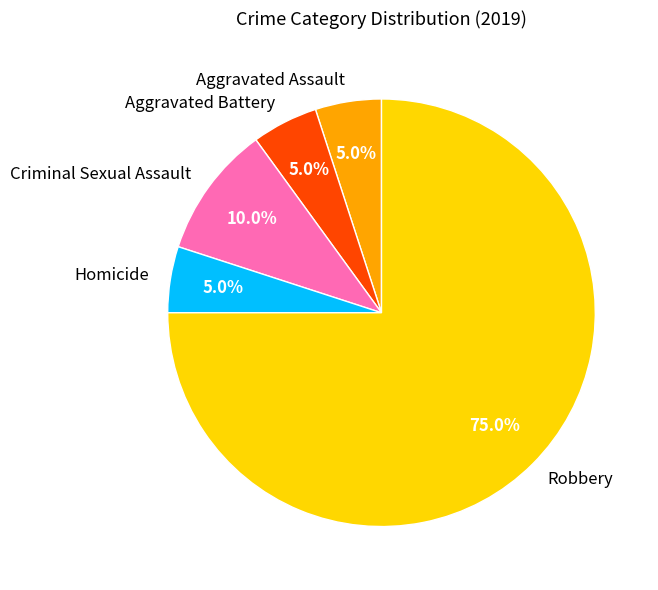

What is the ratio of the value at Homicide to the value at Criminal Sexual Assault?

0.5